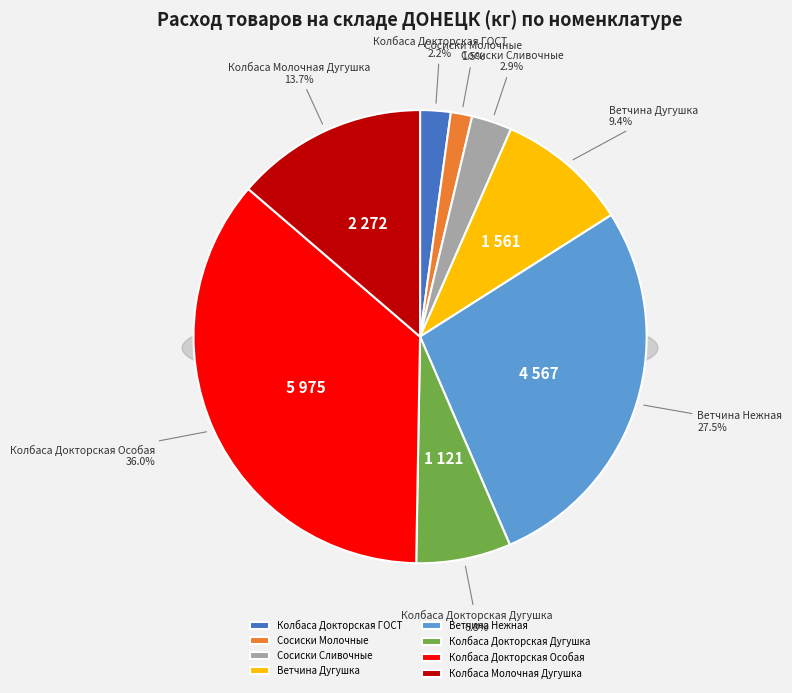

Combined, do Колбаса Докторская ГОСТ and Сосиски Молочные account for over 50%?

No